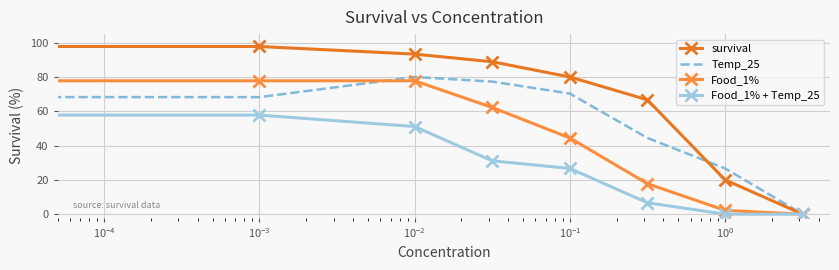

What is the greatest value displayed?

97.8